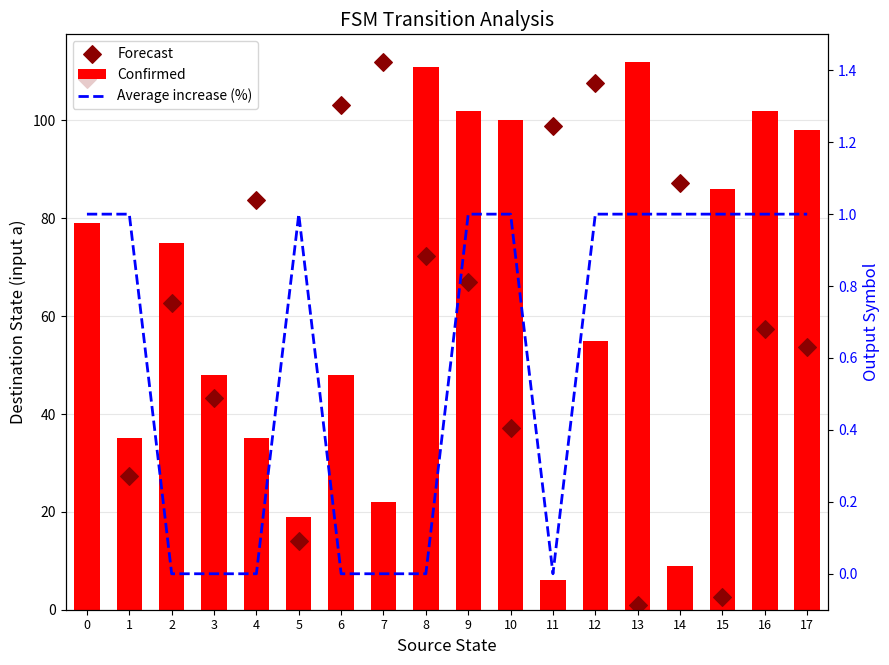

Which series has the widest spread of Y values?

Forecast